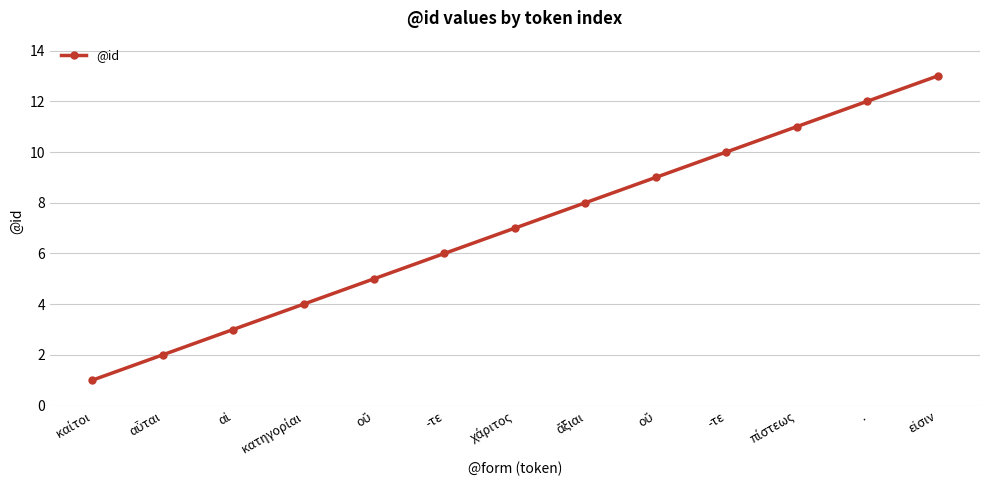

The chart shows a value of 10 at -τε. True or false?

True